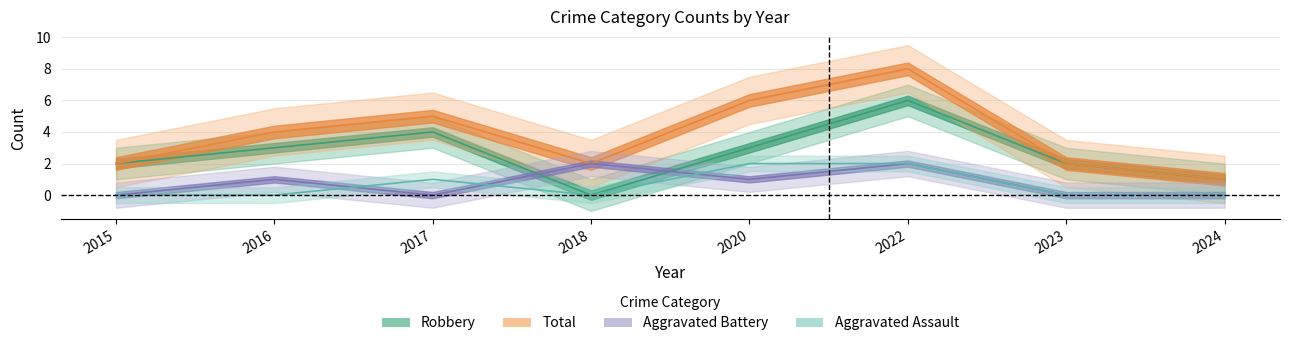

At which label does Aggravated Assault reach its minimum?

2015